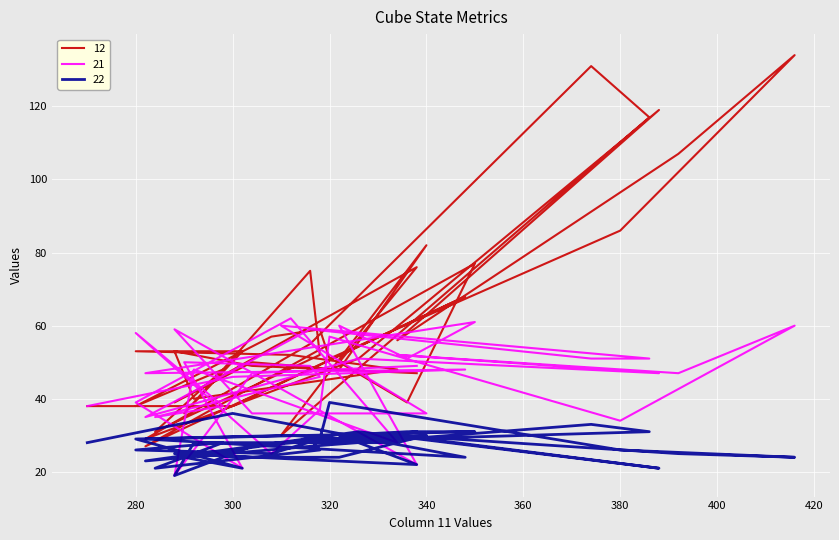

Where do 21 and 12 first cross each other?

300 and 348